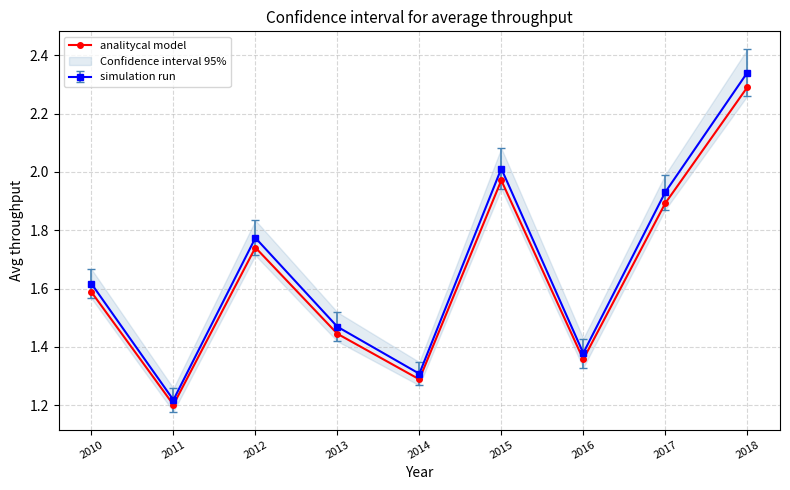

List the labels in order of value, largest first.

2018, 2015, 2017, 2012, 2010, 2013, 2016, 2014, 2011